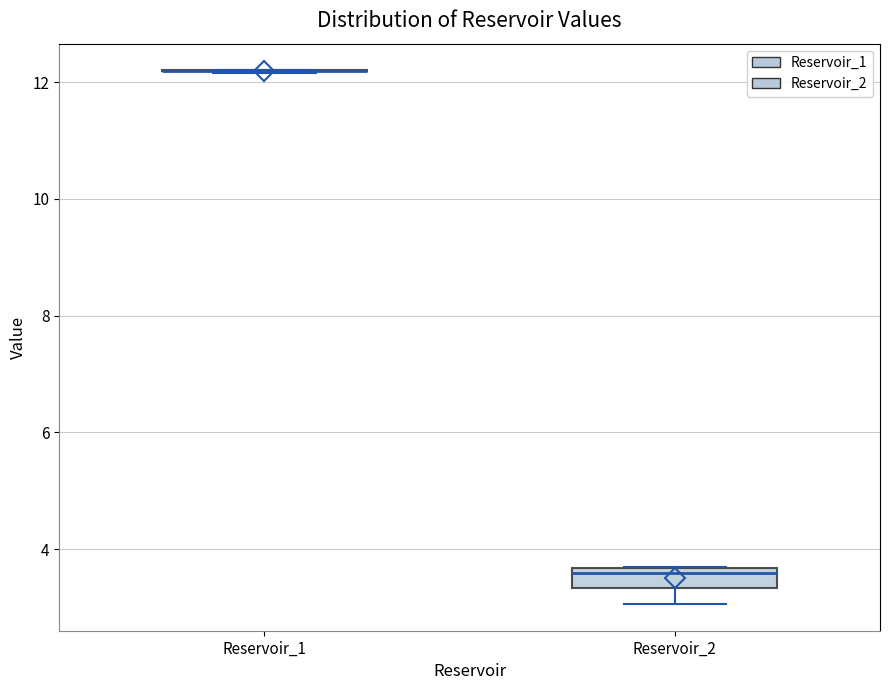

Reading left to right, read every box against the y-axis: the position of its median line, the range the box covers, and the ends of its whiskers. The values are not printed on the chart, so give them approximately, as read against the axis.

Reservoir_1: box collapsed to a line at 12.2, whiskers 12.2 to 12.2
Reservoir_2: median 3.6 (just below the box's upper edge), box 3.4 to 3.6, whiskers 3.0 to 3.8